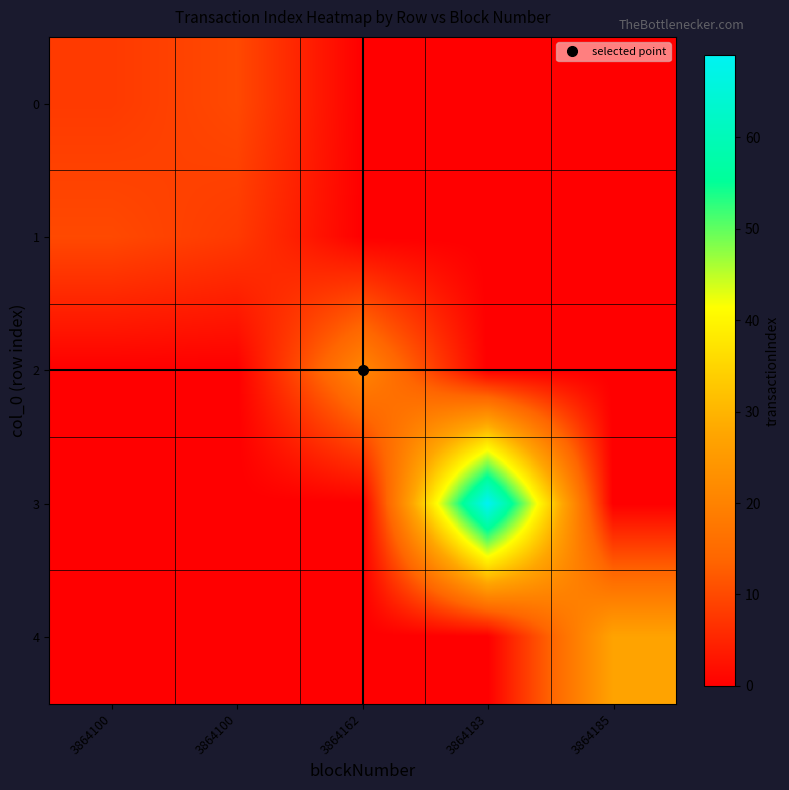

Which has a higher value, 3864100 or 3864162?

3864100